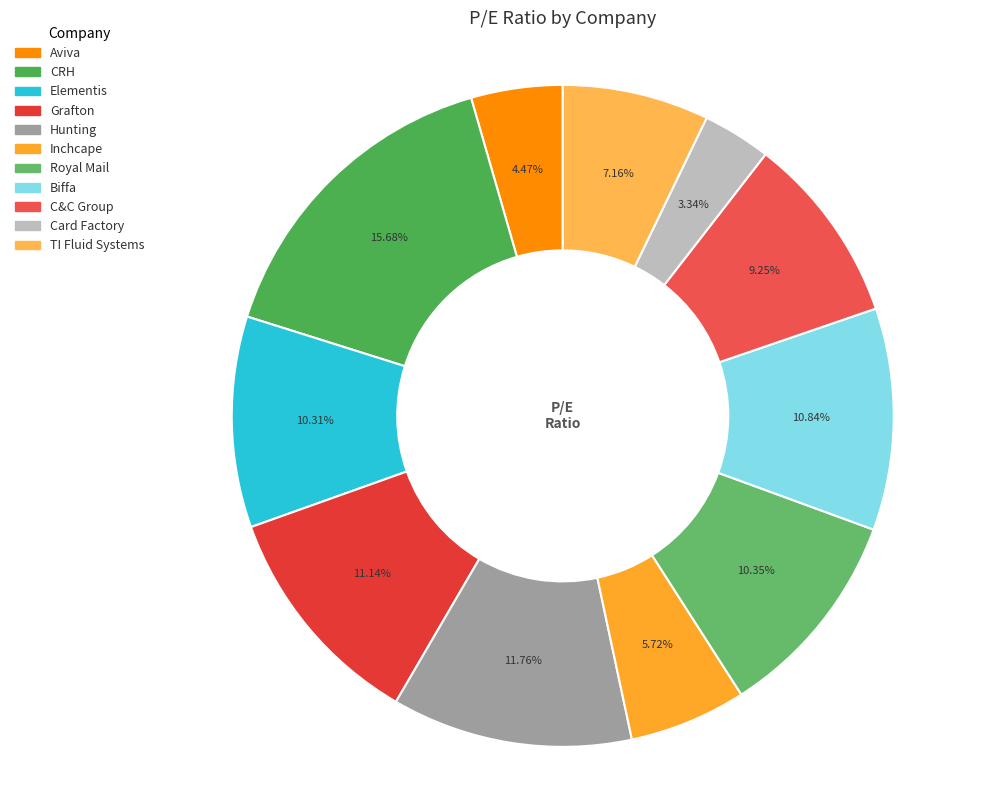

To the nearest percent, what is the difference between the largest and smallest slice percentages?

12%